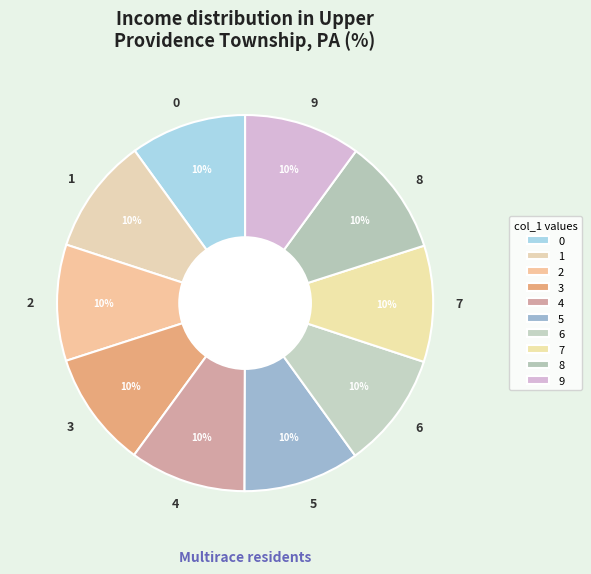

What is the ratio of the value at 2 to the value at 7?

1.0